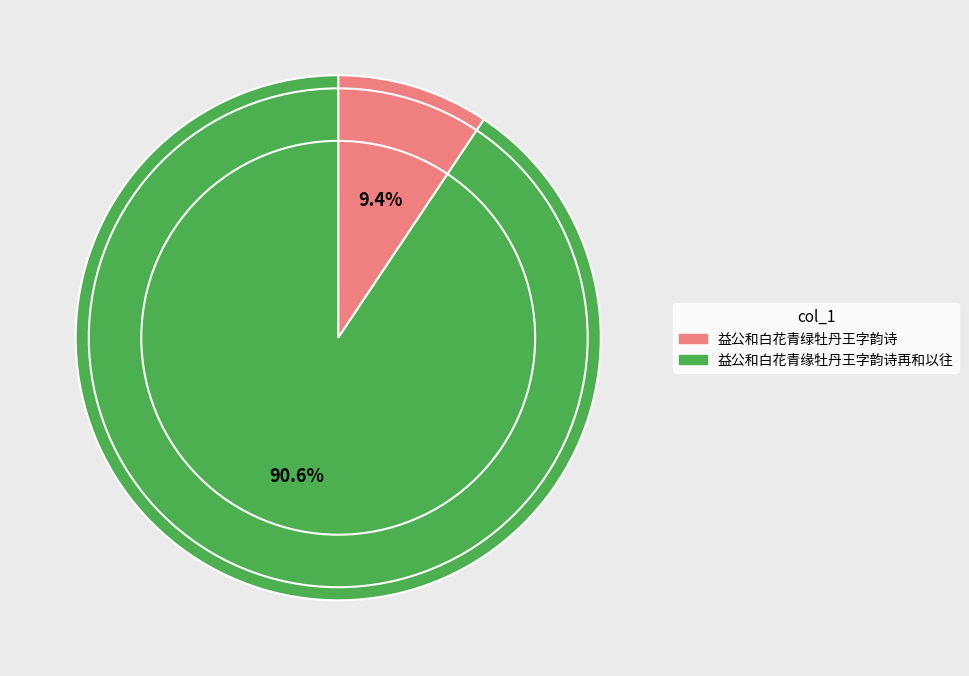

Combined, what portion of the pie is 益公和白花青绿牡丹王字韵诗 and 益公和白花青缘牡丹王字韵诗再和以往?

100.0%